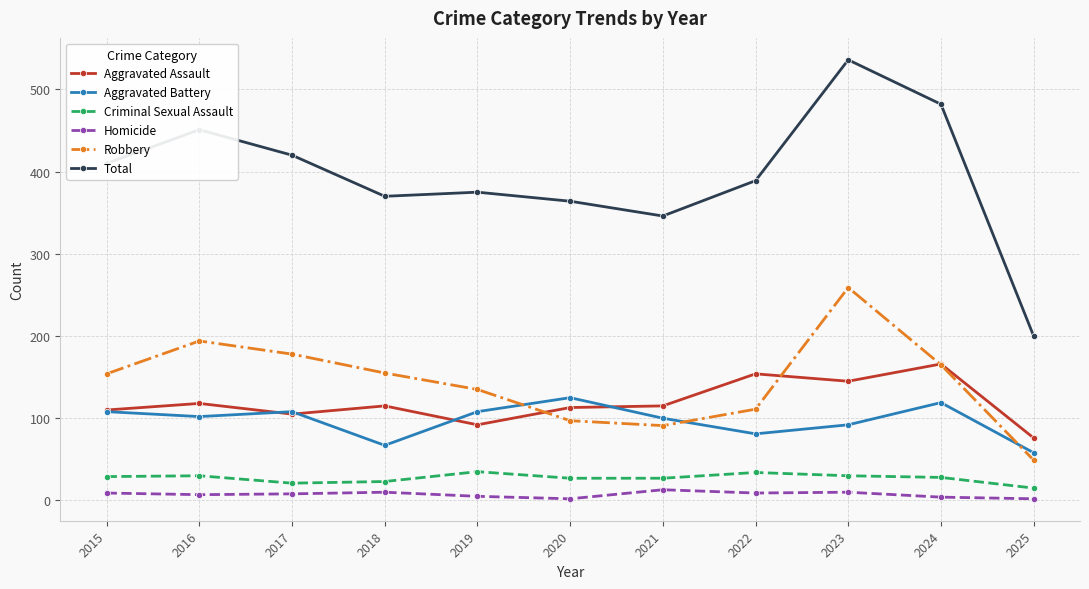

Does the chart have visible grid lines?

Yes